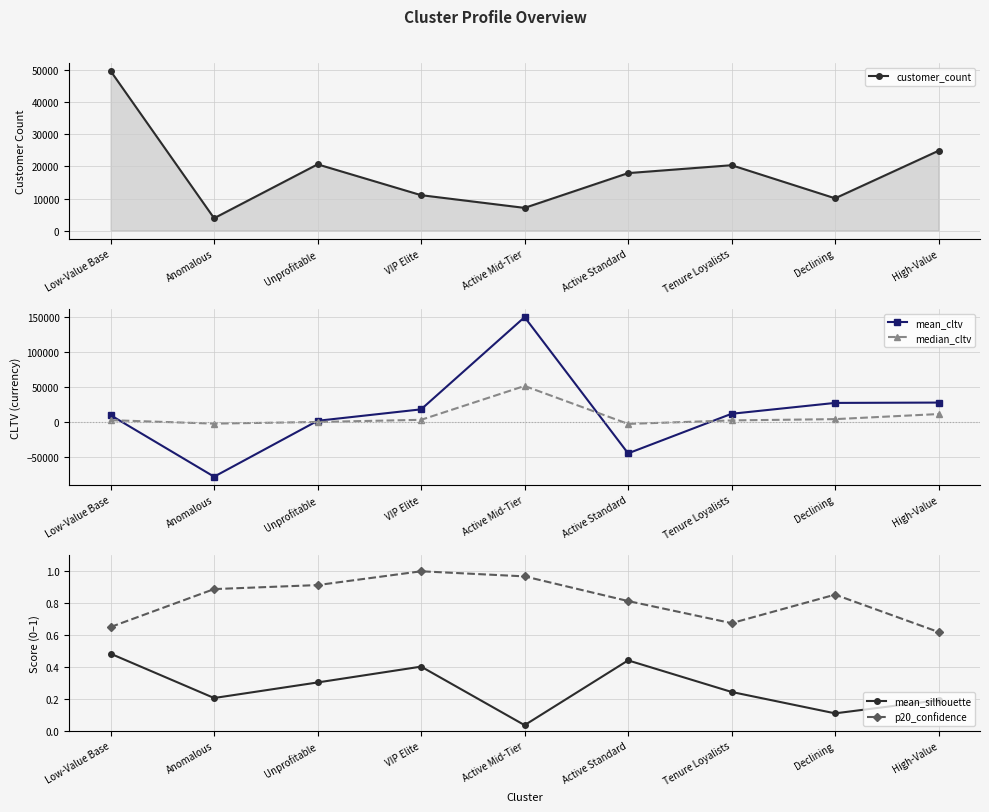

What is the difference between the maximum and minimum values in the customer_count series?

45973